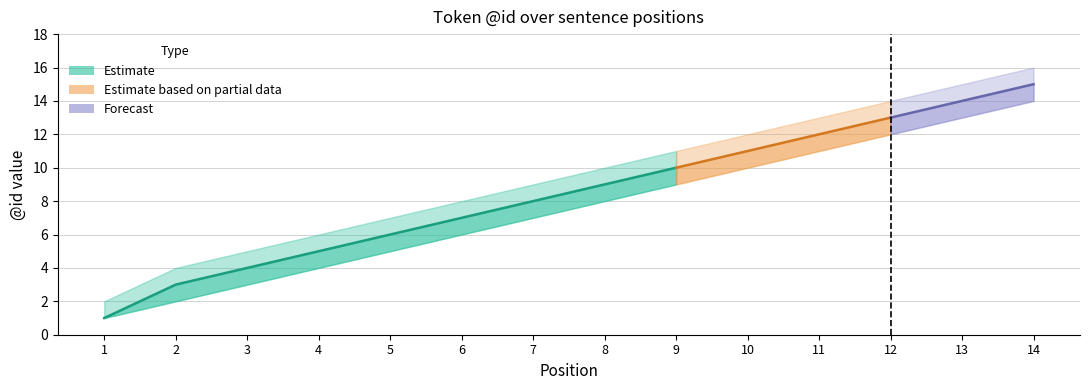

Which has a higher value, 10 or 4?

10